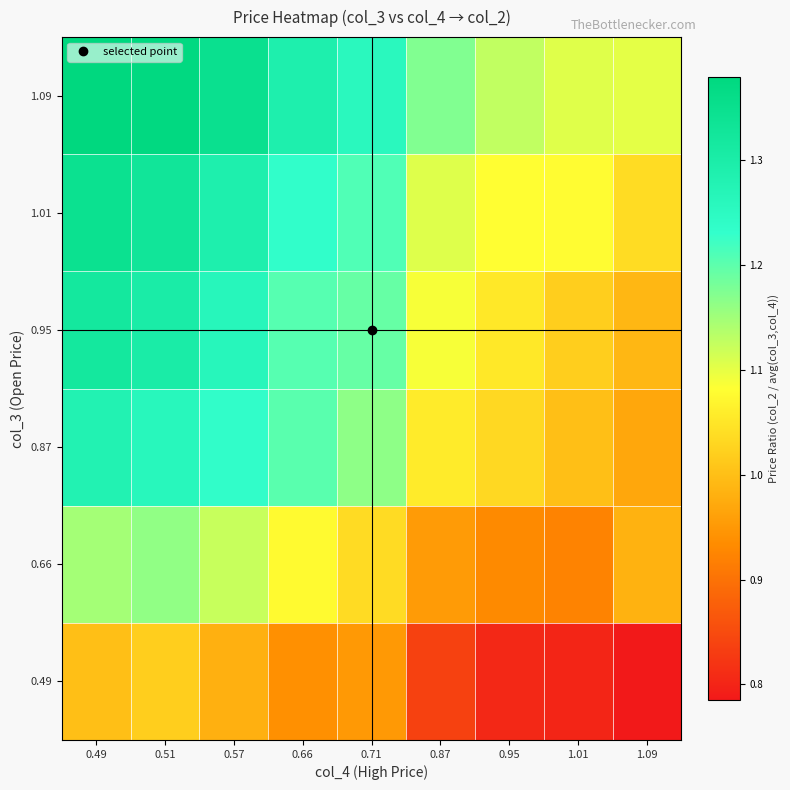

Reading right to left, what are all the values shown in this chart?

0.49: 1.09=0.8	1.01=0.8	0.95=0.8	0.87=0.8	0.71=0.9	0.66=0.9	0.57=1.0	0.51=1.0	0.49=1.0
0.66: 1.09=1.0	1.01=0.9	0.95=0.9	0.87=1.0	0.71=1.0	0.66=1.1	0.57=1.1	0.51=1.2	0.49=1.1
0.87: 1.09=1.0	1.01=1.0	0.95=1.0	0.87=1.1	0.71=1.2	0.66=1.2	0.57=1.2	0.51=1.3	0.49=1.3
0.95: 1.09=1.0	1.01=1.0	0.95=1.1	0.87=1.1	0.71=1.2	0.66=1.2	0.57=1.3	0.51=1.3	0.49=1.3
1.01: 1.09=1.0	1.01=1.1	0.95=1.1	0.87=1.1	0.71=1.2	0.66=1.2	0.57=1.3	0.51=1.3	0.49=1.3
1.09: 1.09=1.1	1.01=1.1	0.95=1.1	0.87=1.2	0.71=1.3	0.66=1.3	0.57=1.3	0.51=1.4	0.49=1.4